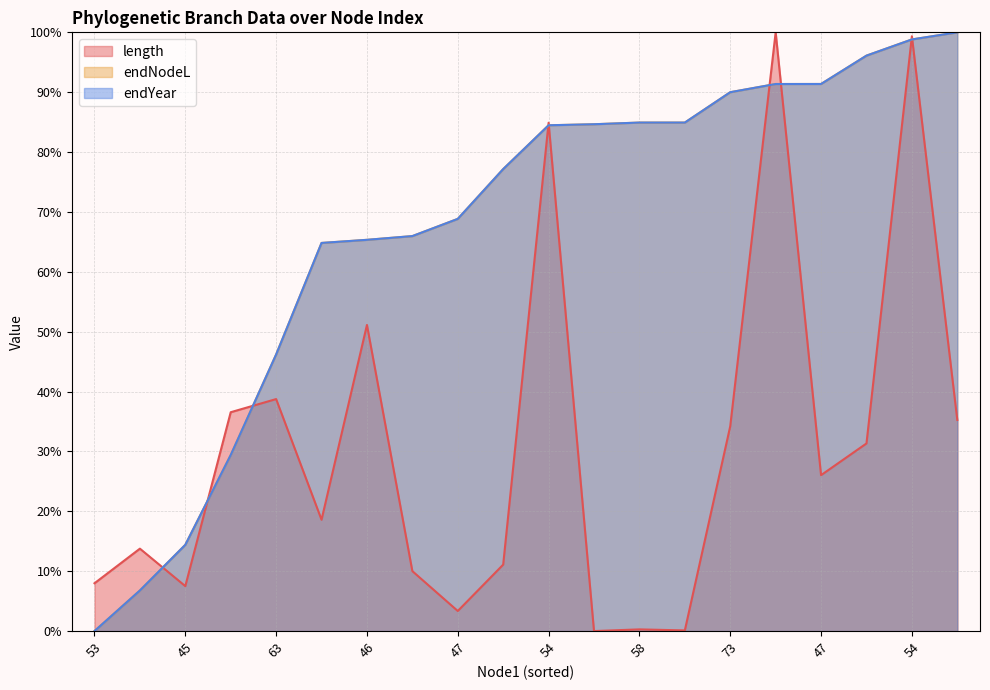

Is the value of endYear at 53 greater than the value of endNodeL at 74?

No